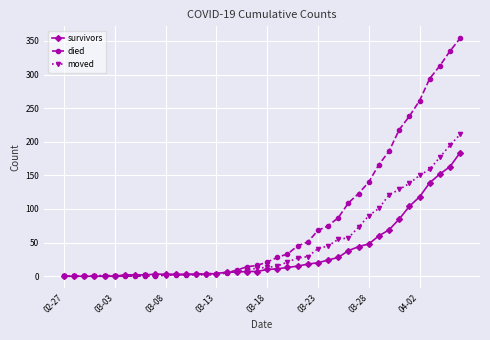

Which series has the largest total across all categories?

died